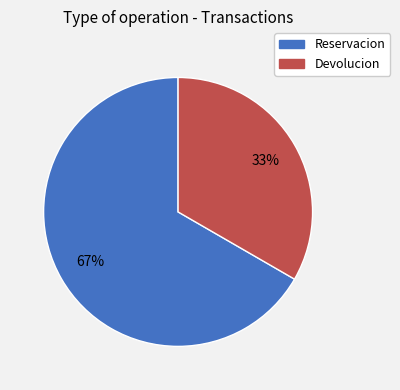

Combined, do Devolucion and Reservacion account for over 50%?

Yes